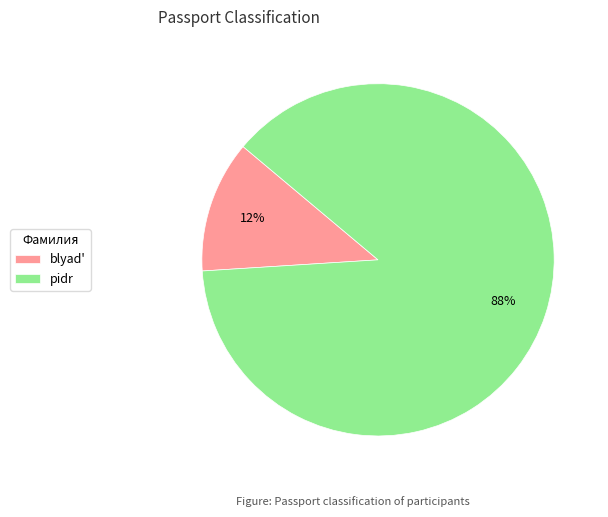

To the nearest percent, what is the combined percentage of pidr and blyad'?

100%